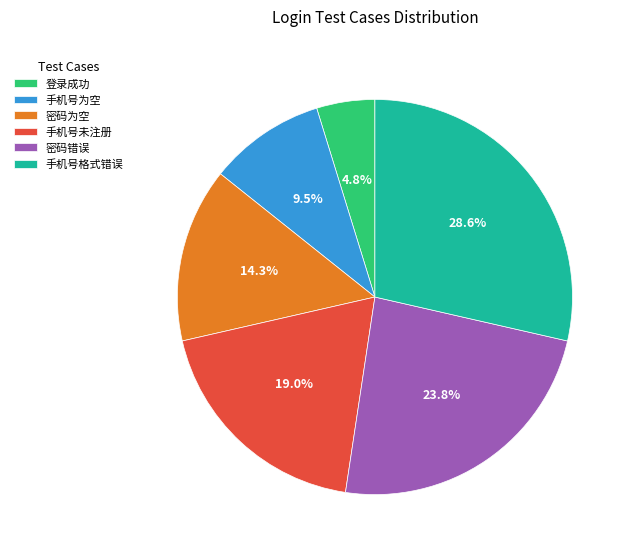

Is there any slice that represents more than half of the pie?

No